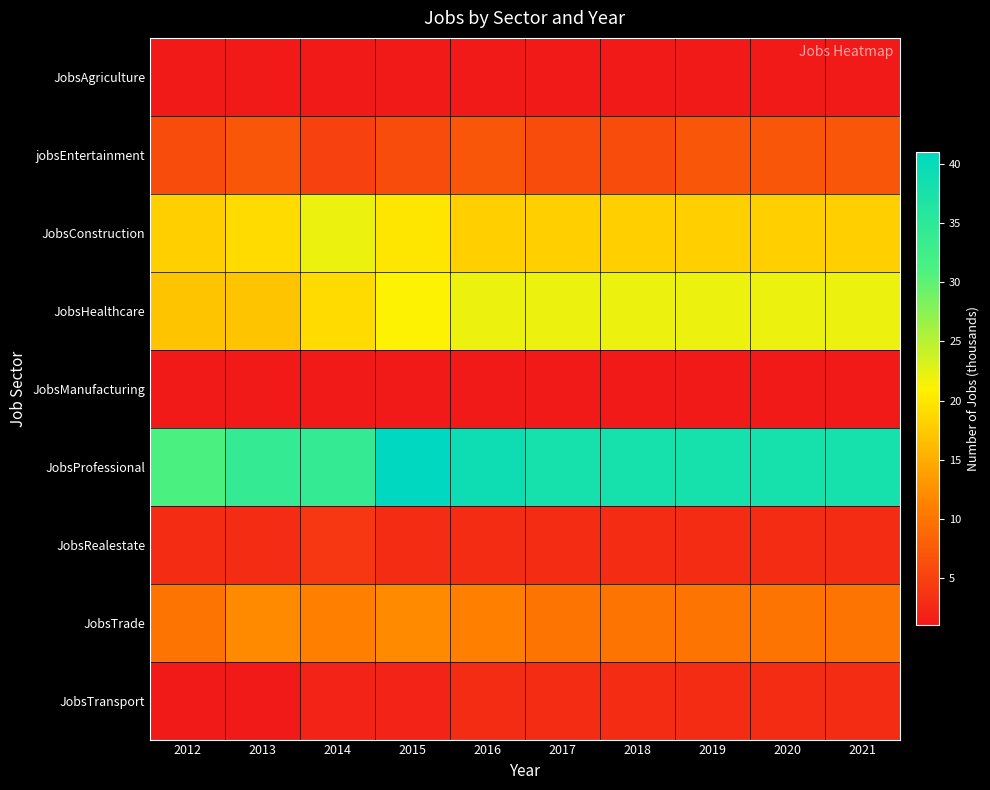

Which series has the widest spread of values?

JobsProfessional